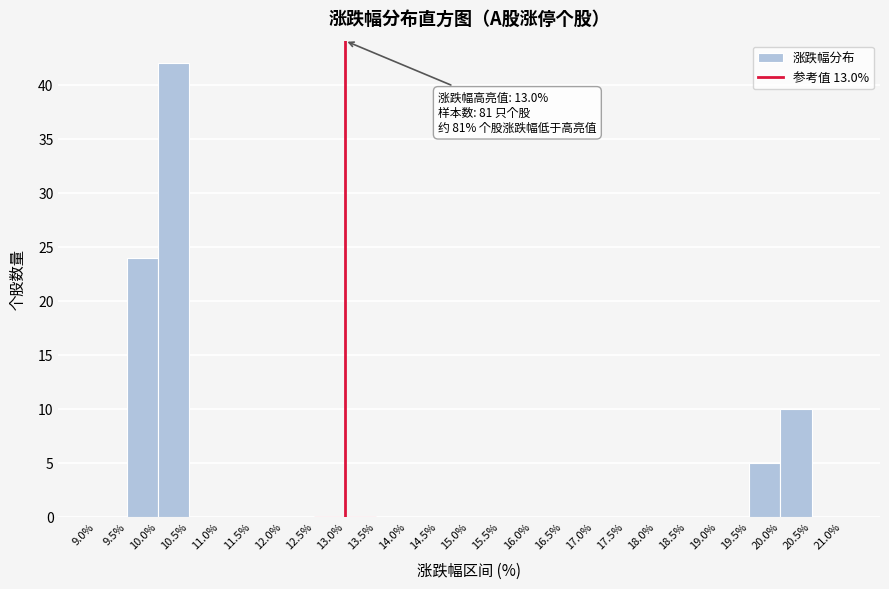

Which range on the x-axis has the tallest bar?

10.0% to 10.5%